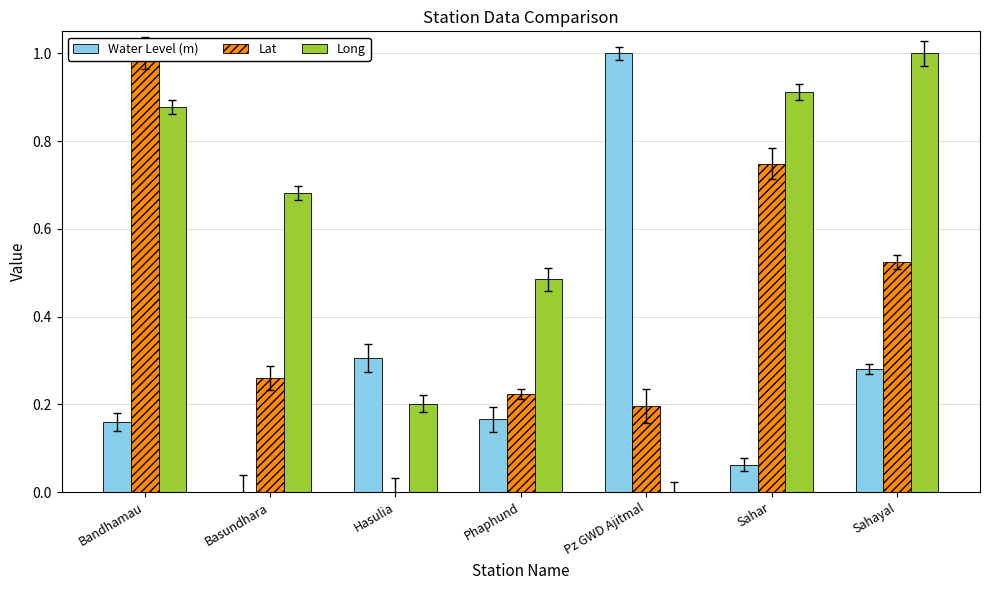

Which series has the widest spread of values?

Water Level (m)